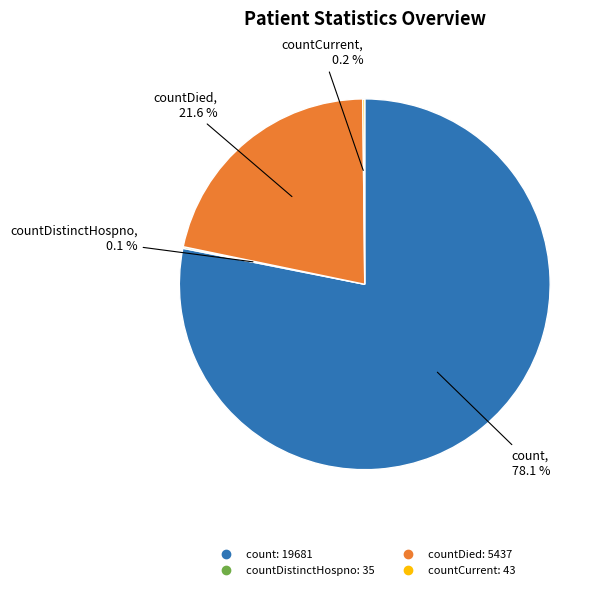

Does any single category account for the majority?

Yes